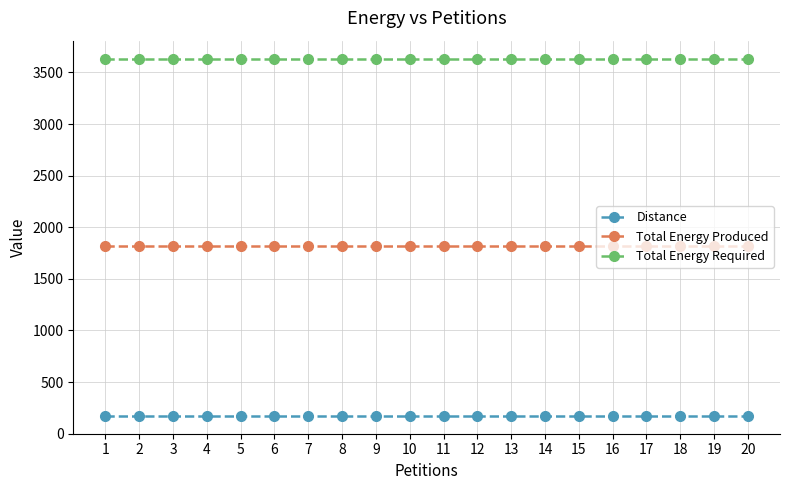

What is the greatest value displayed?

3635